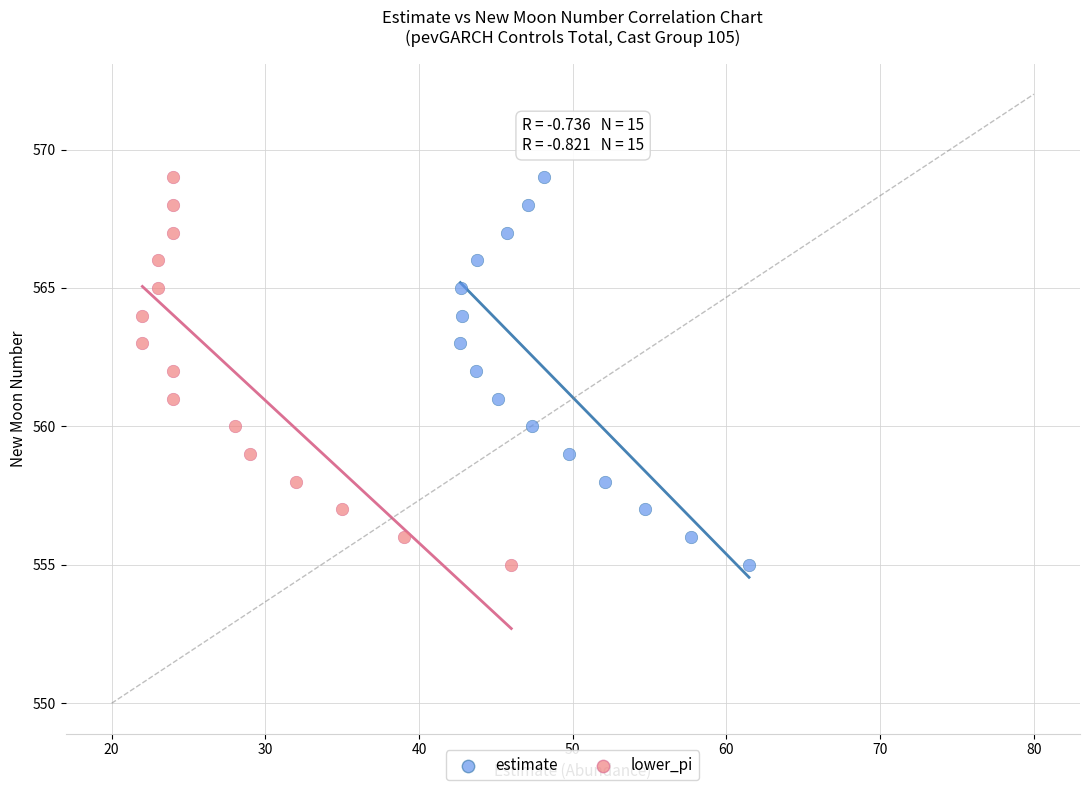

What are all the series names shown in the legend?

estimate, lower_pi